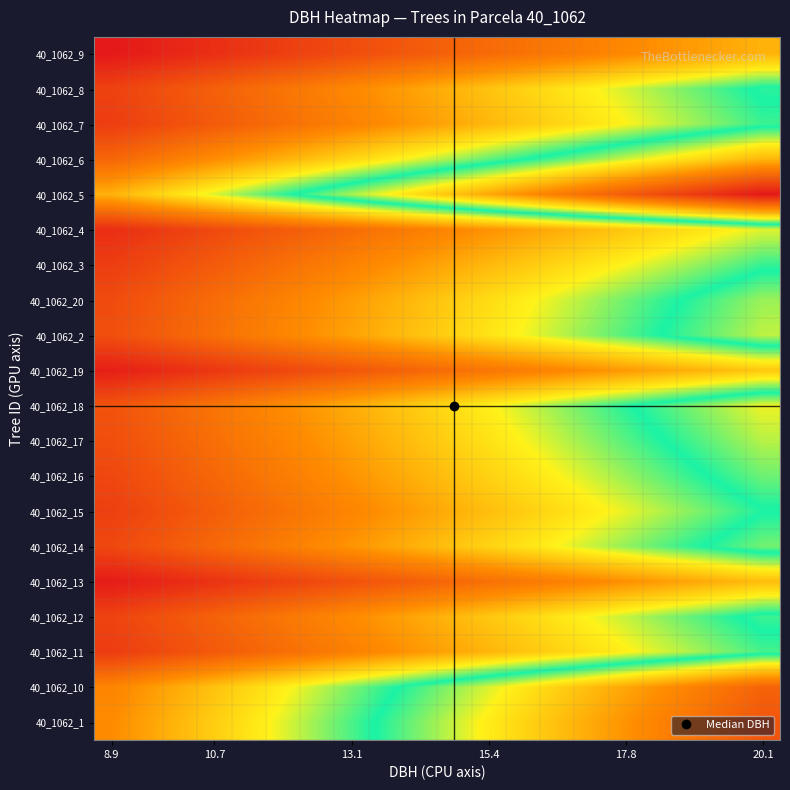

At how many categories does at least one series exceed 1?

19